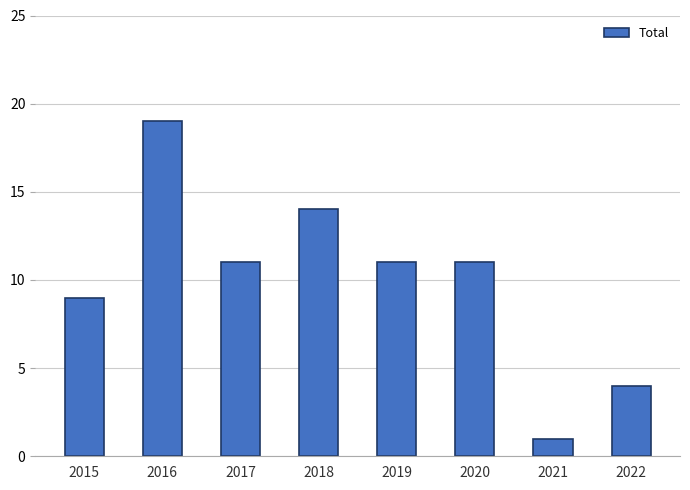

What is the difference between the maximum and minimum values?

18